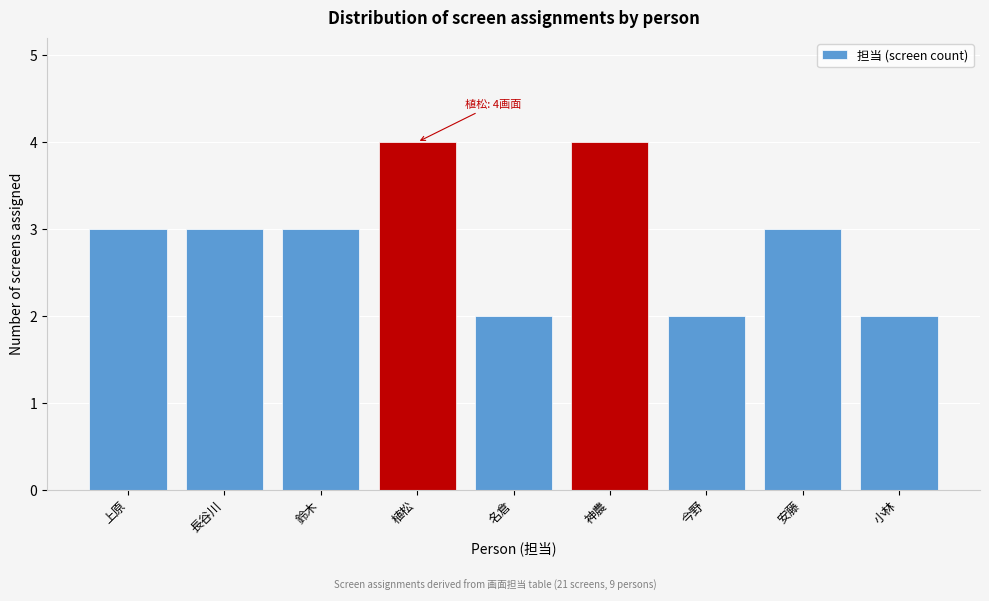

Reading right to left, what are all the values shown in this chart?

2	3	2	4	2	4	3	3	3